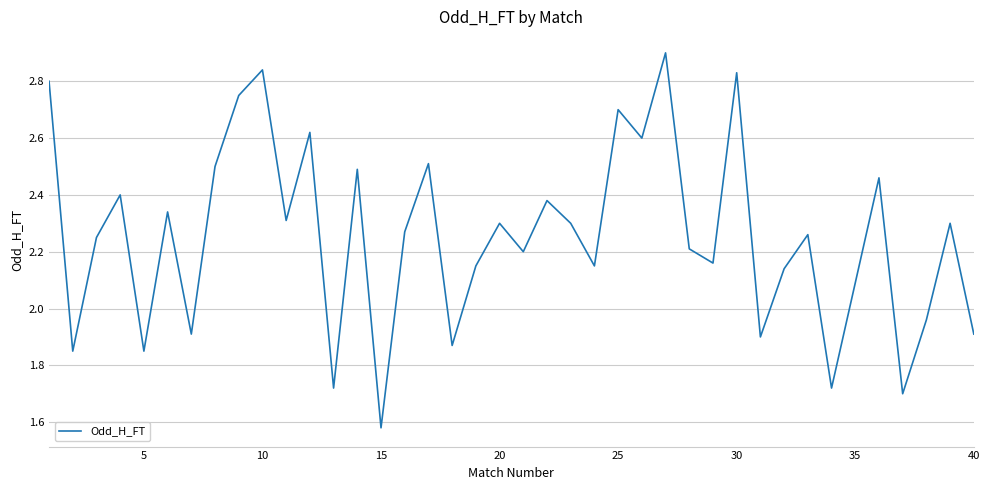

What is the maximum value shown in the chart?

2.9